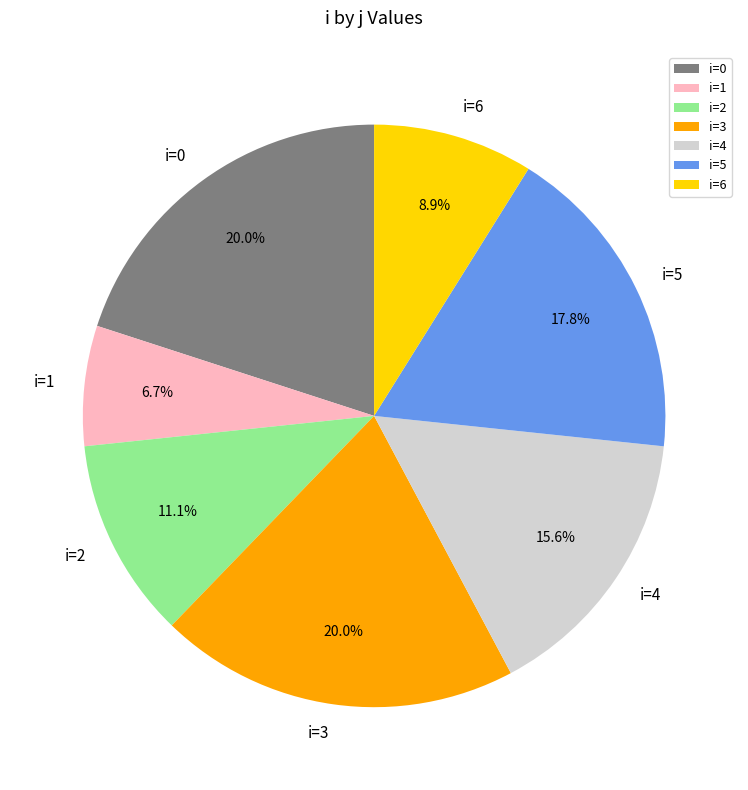

Which slice is the smallest?

i=1